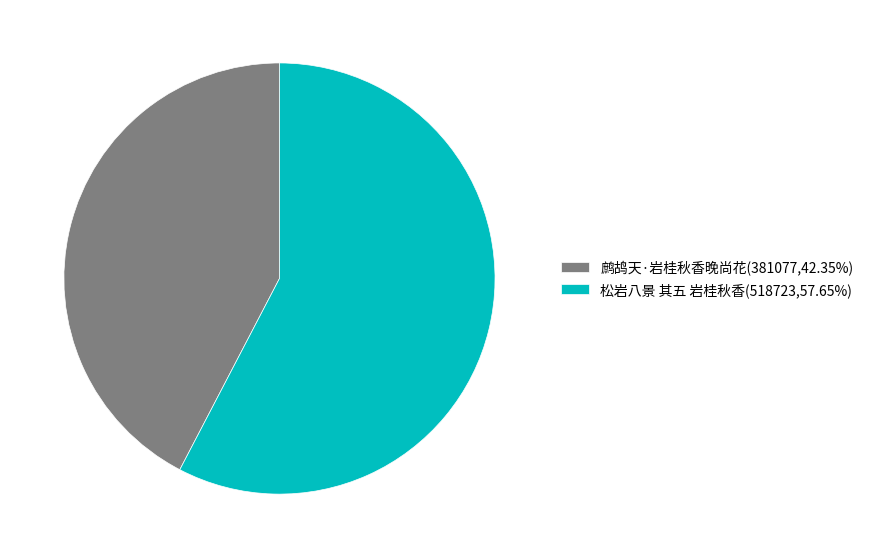

Is there any slice that represents more than half of the pie?

Yes